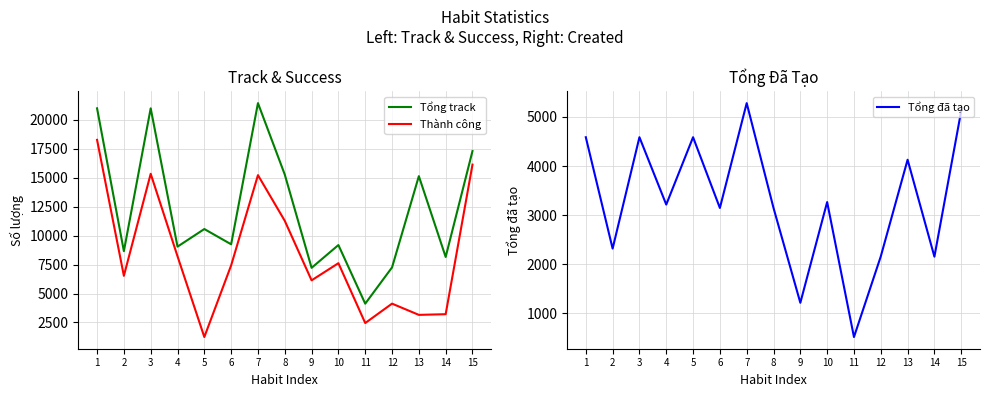

What is the difference between the second highest and minimum values in the Tổng track series?

16855